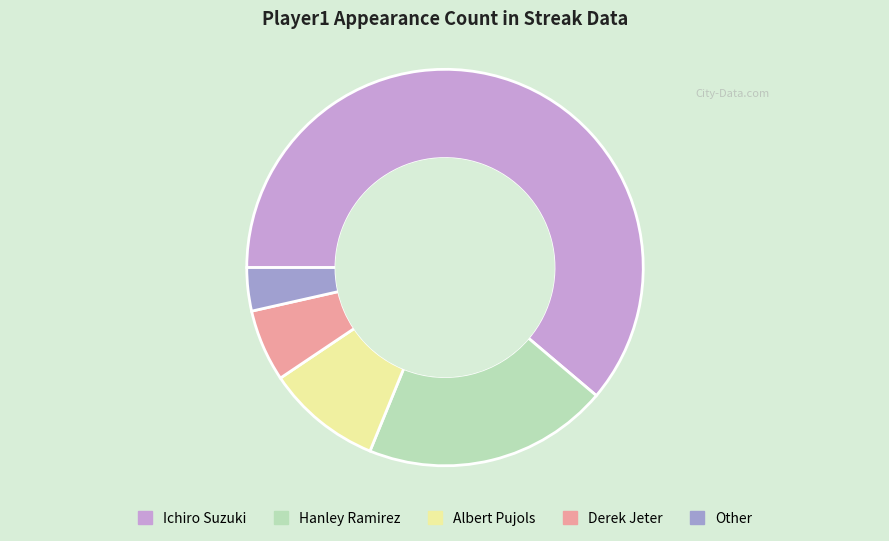

Which slice is the smallest?

Other